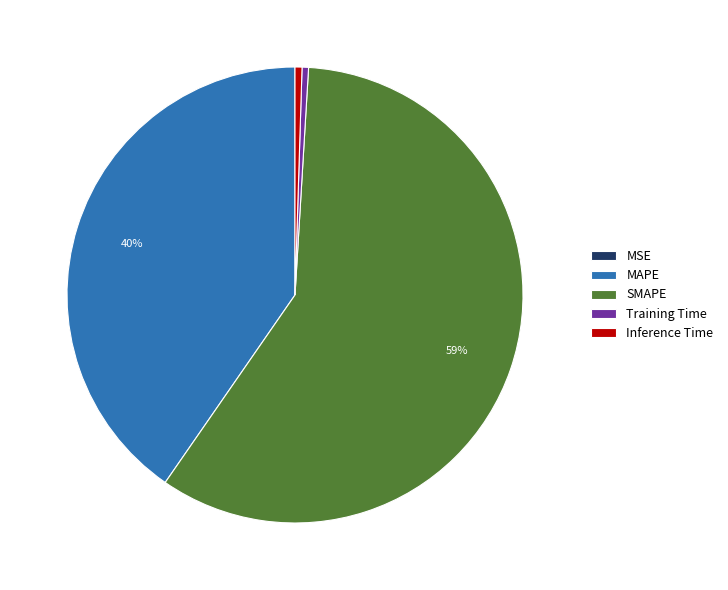

To the nearest percent, what is the average slice percentage?

20%